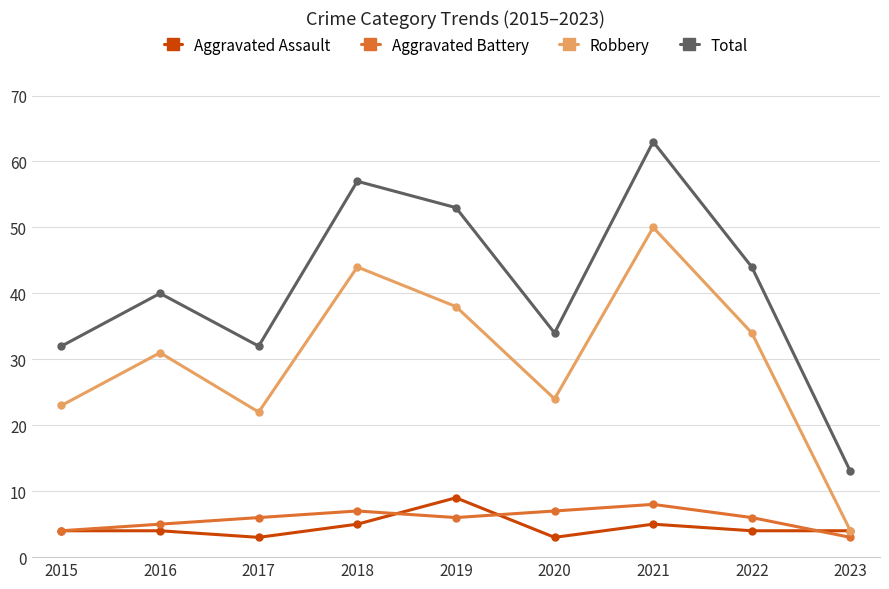

How many series are shown in this chart?

4